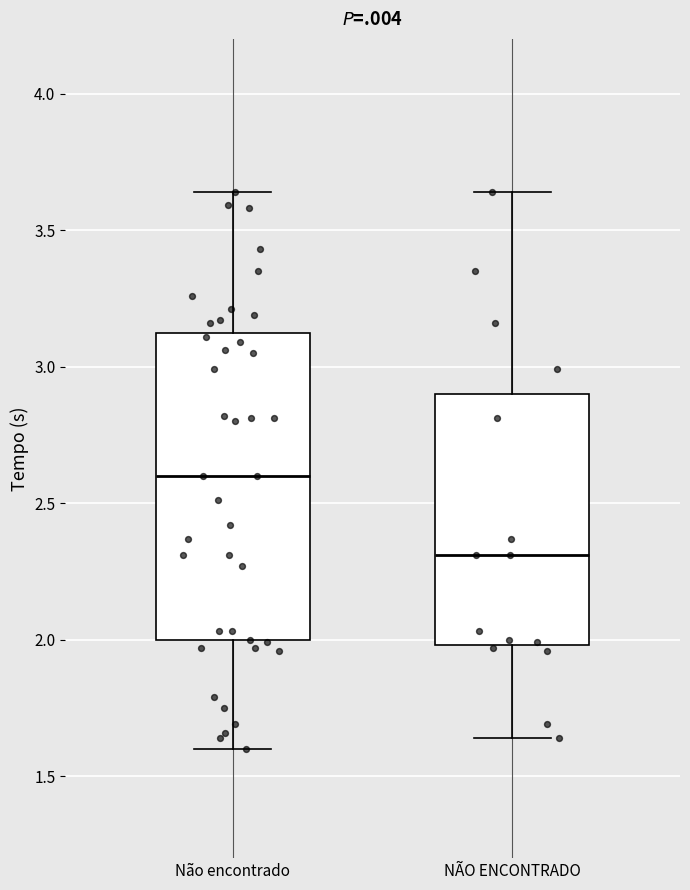

Reading left to right, read every box against the y-axis: the position of its median line, the range the box covers, and the ends of its whiskers. The values are not printed on the chart, so give them approximately, as read against the axis.

Não encontrado: median 2.60, box 2.00 to 3.10, whiskers 1.60 to 3.65
NÃO ENCONTRADO: median 2.30, box 2.00 to 2.90, whiskers 1.65 to 3.65